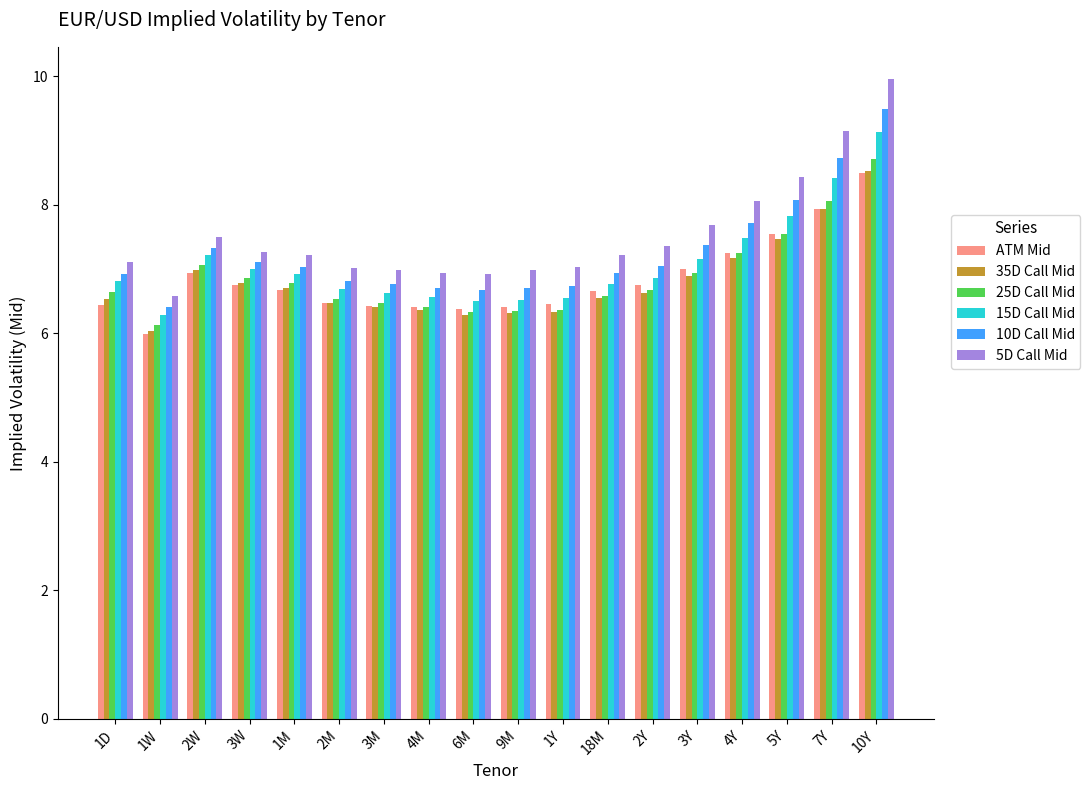

What position from the left is 10Y?

18